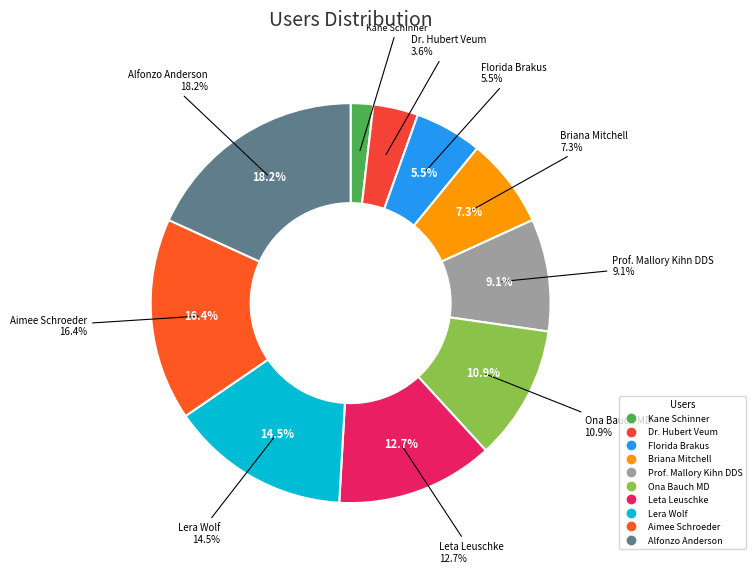

To the nearest percent, what is the difference between the largest and smallest slice percentages?

16%